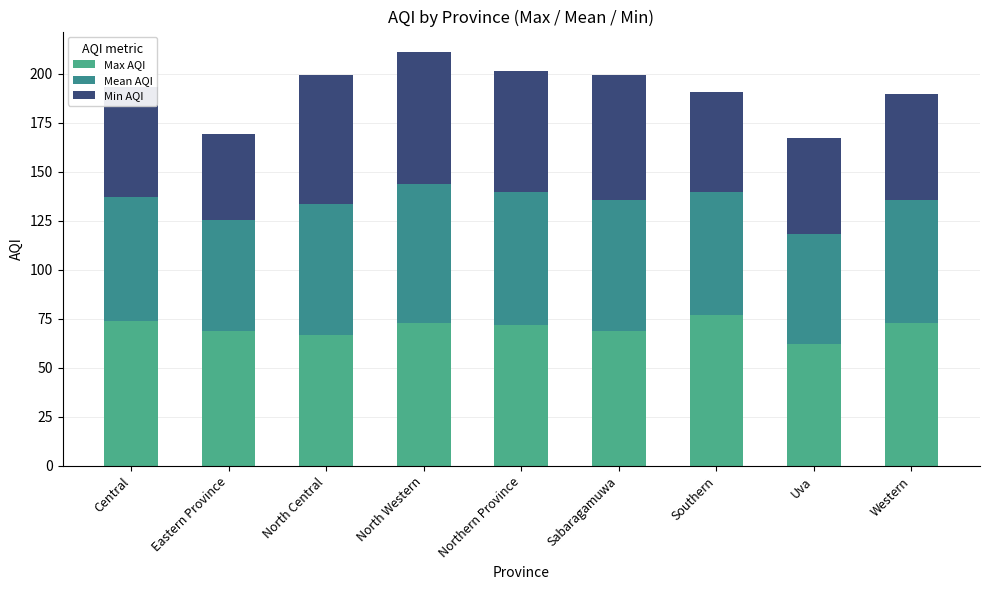

Which series has the largest total across all categories?

Max AQI